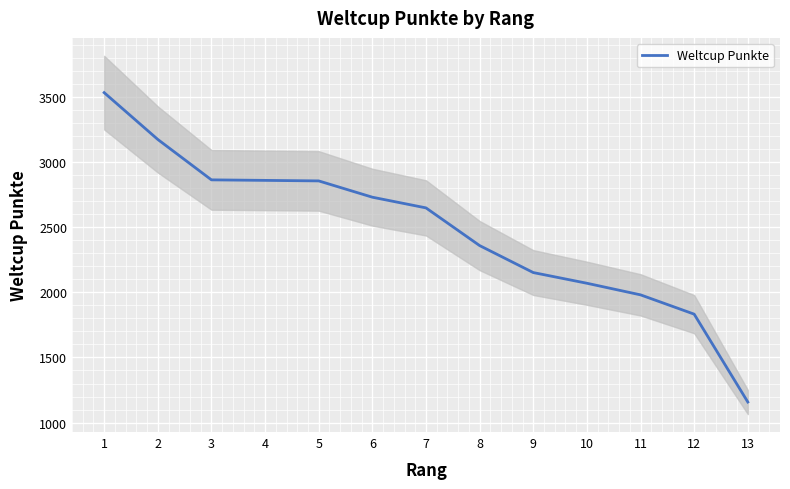

Is it true that the value at 3 is 4031?

False